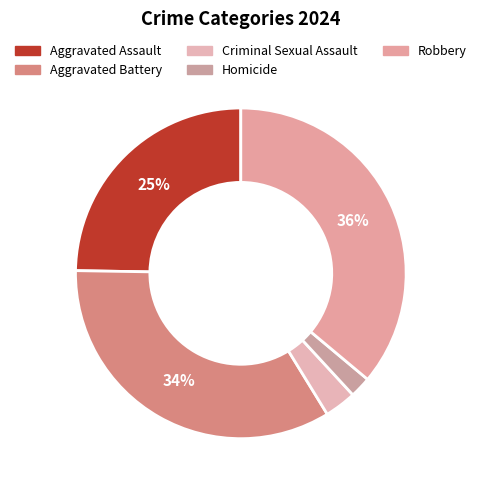

What percentage is the Robbery slice, to the nearest percent?

36%